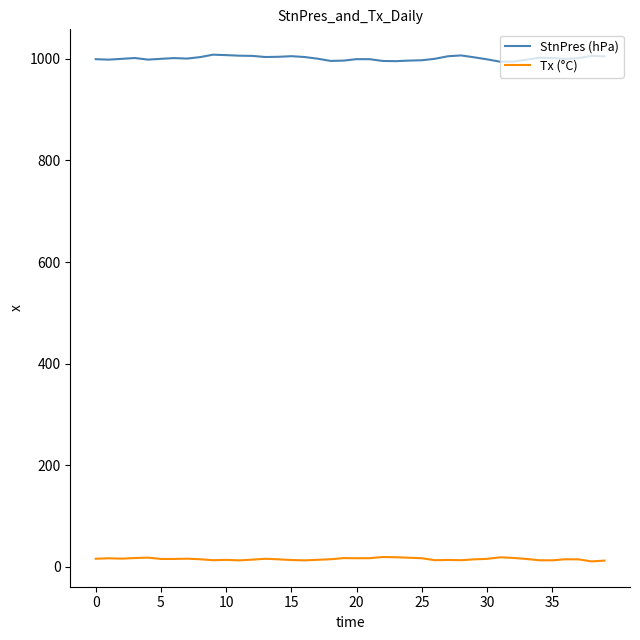

What is the greatest value displayed?

1008.2